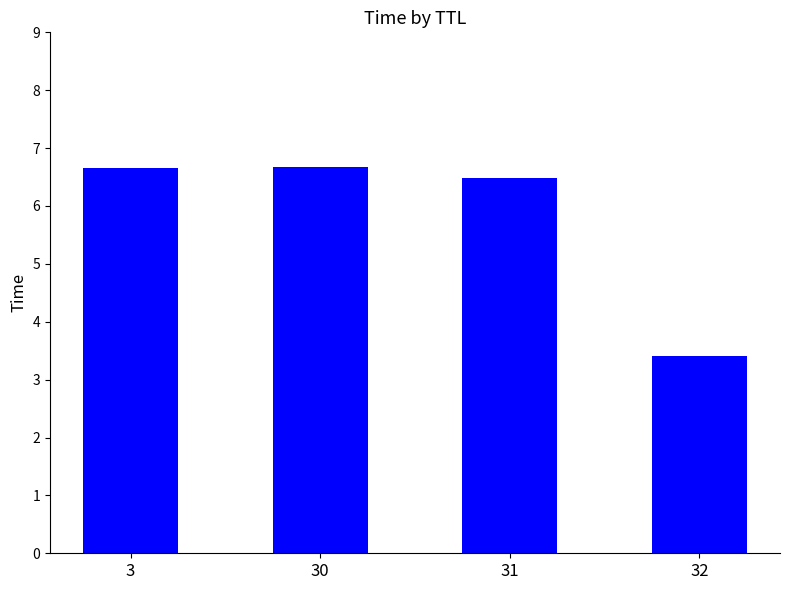

Approximately how many times larger is the value at 31 compared to 3?

1.0